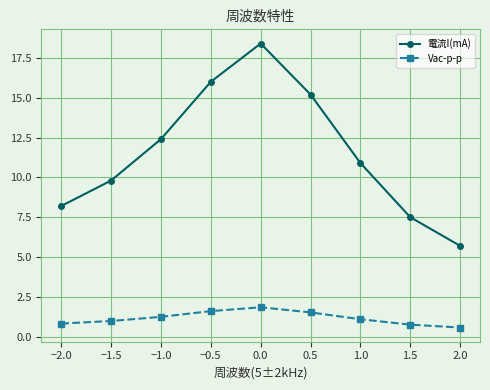

What is the highest value of the Vac-p-p series?

1.8